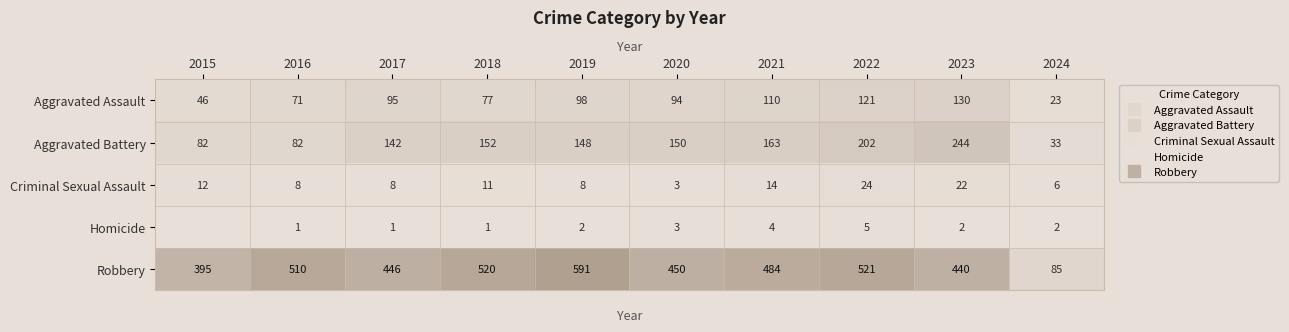

The Robbery series shows 591 at 2019. True or false?

True